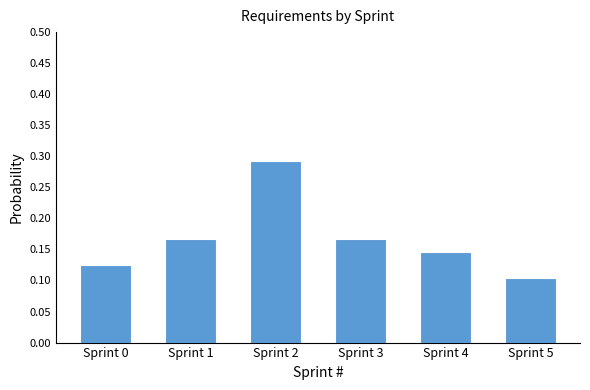

Which has a higher value, Sprint 1 or Sprint 4?

Sprint 1